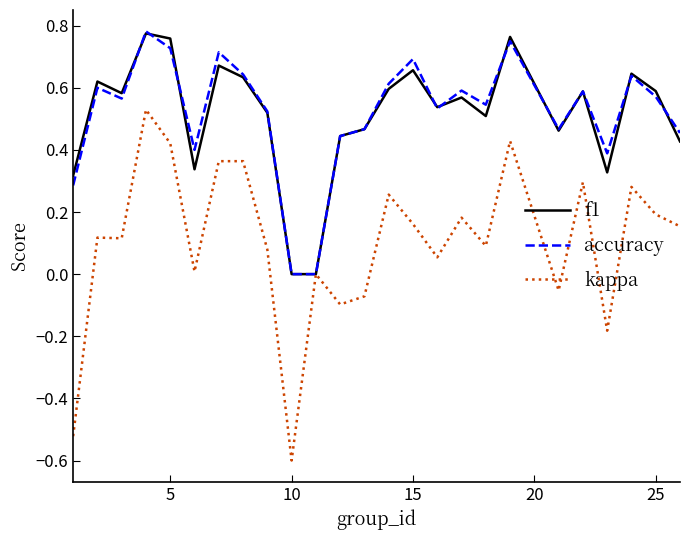

What is the sum of all accuracy values?

13.0